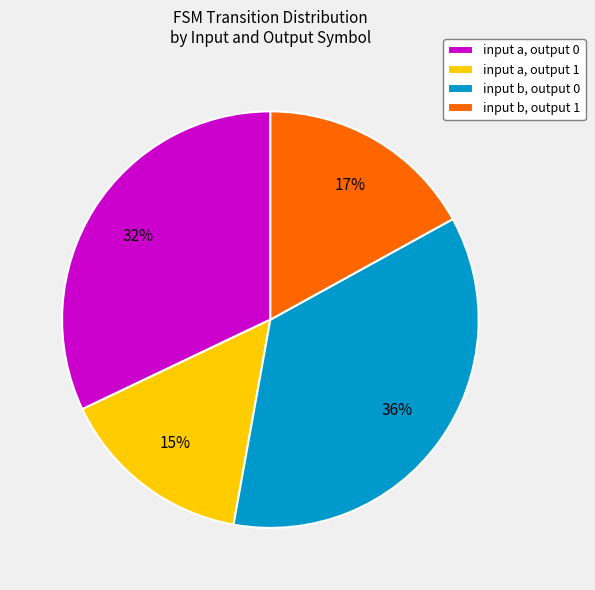

What is the ratio of the value at input b, output 0 to the value at input b, output 1?

2.1